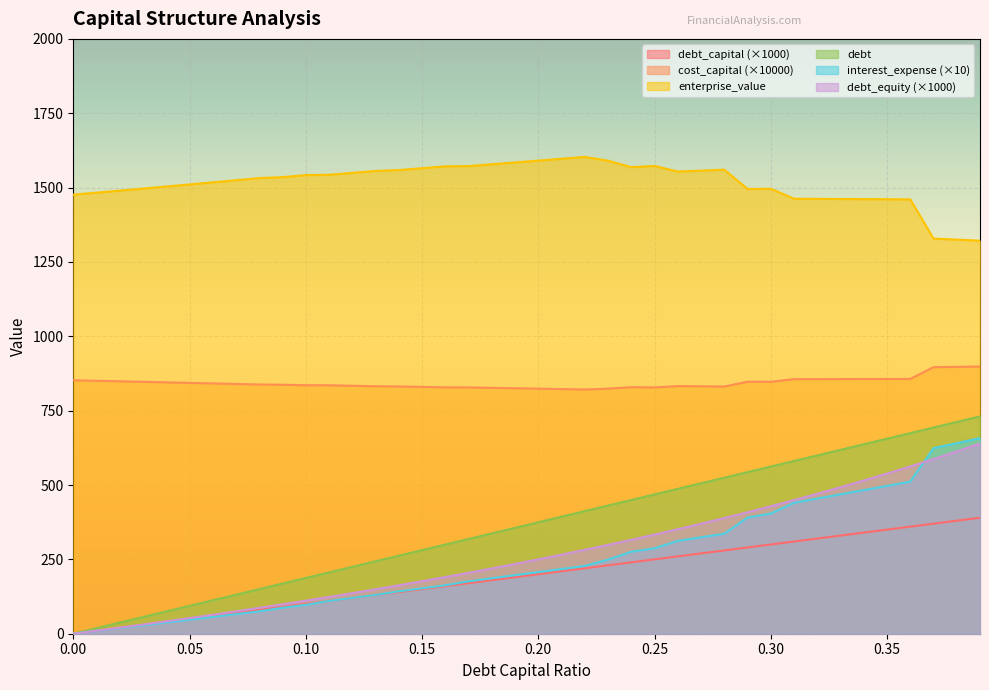

Which category has the lowest value in the cost_capital series?

0.22